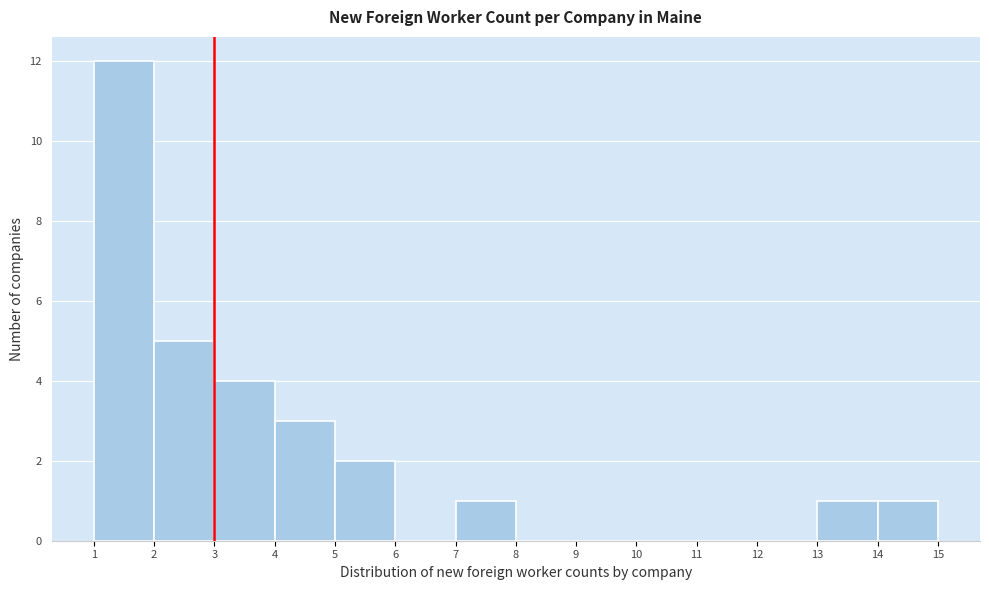

Over which range of the x-axis is the bar tallest?

1 to 2